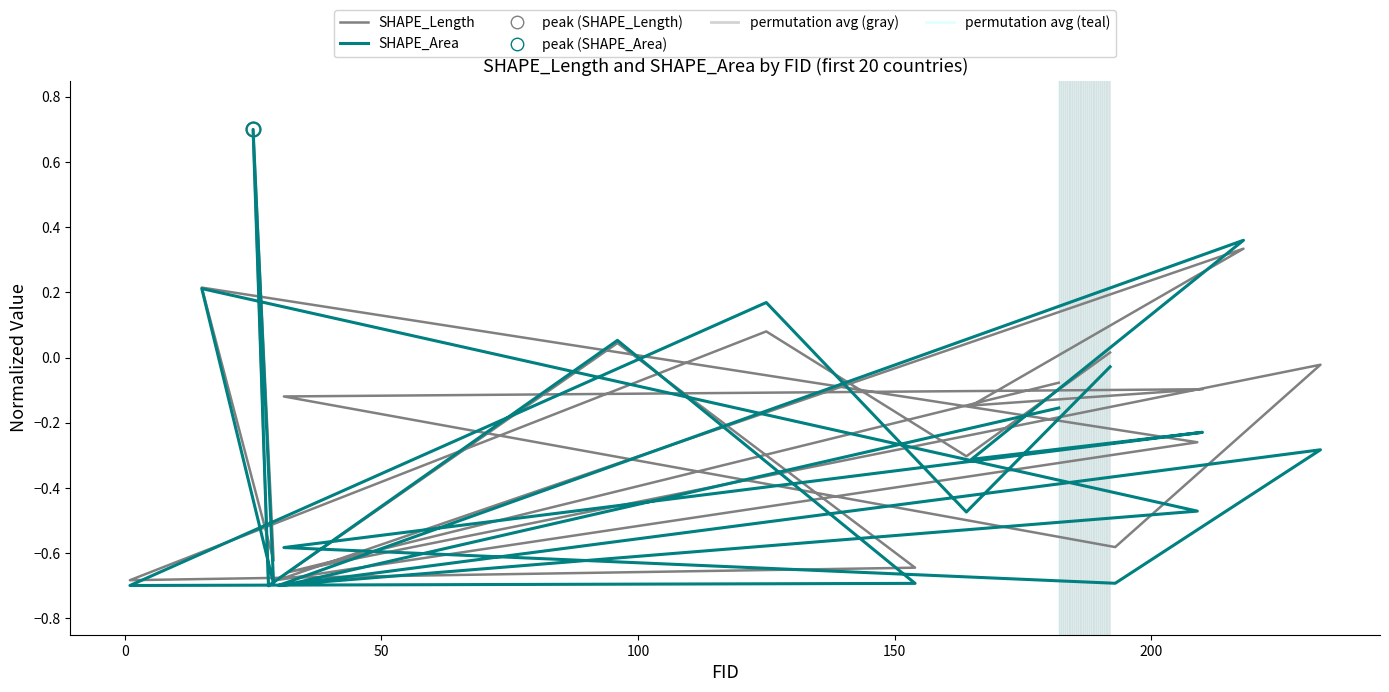

List the series in order of their overall mean, lowest first.

SHAPE_Area, SHAPE_Length